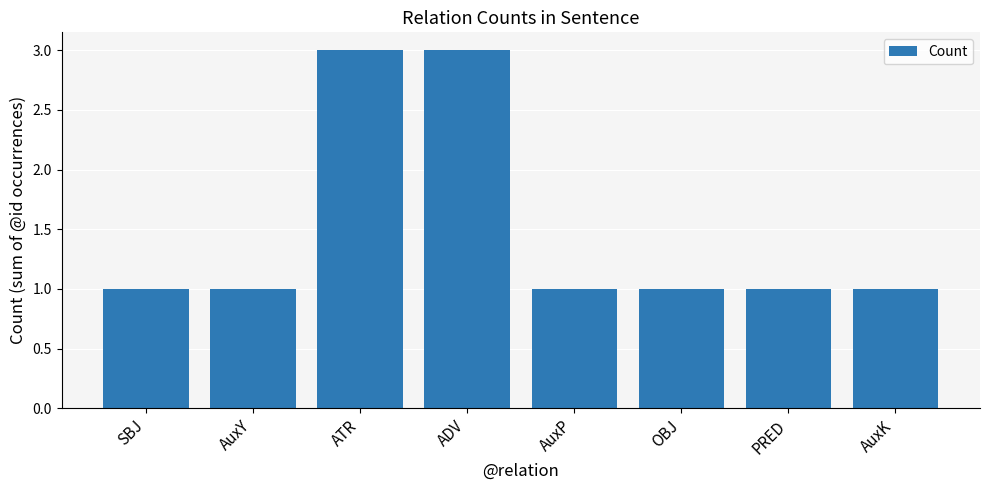

What is the label of the 4th bar from the right?

AuxP